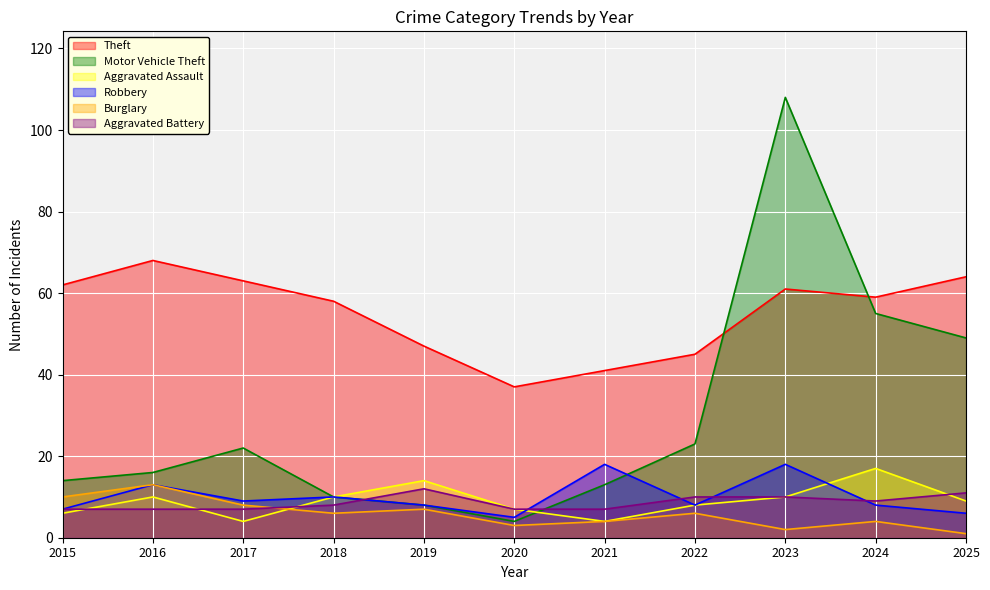

What is the difference between the highest and lowest values at 2022?

39